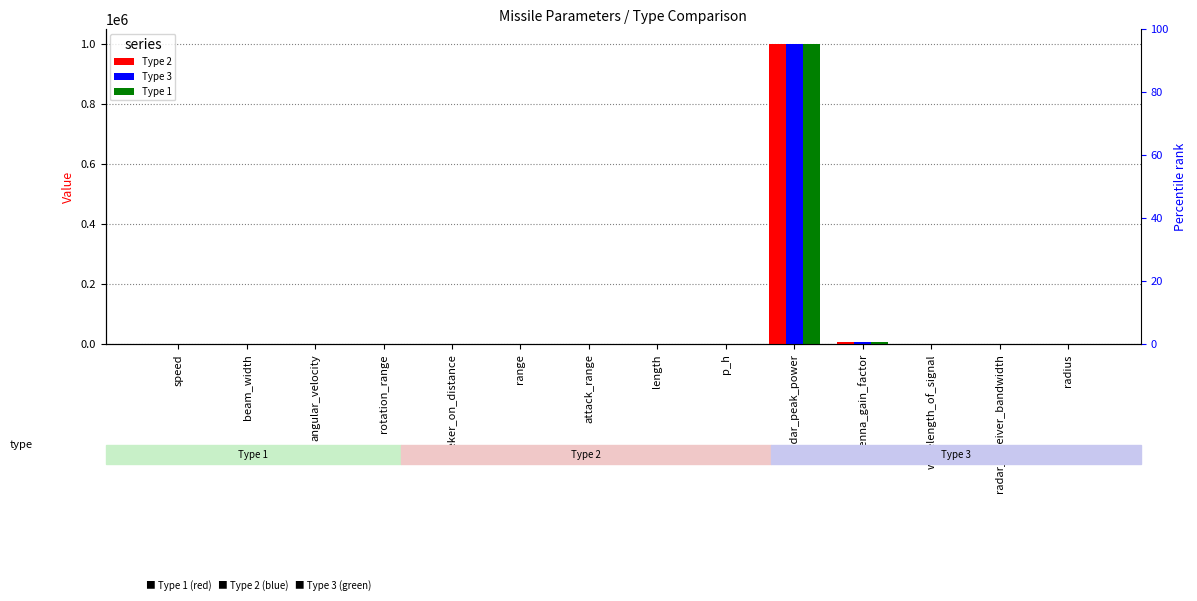

How many groups of bars are there?

14